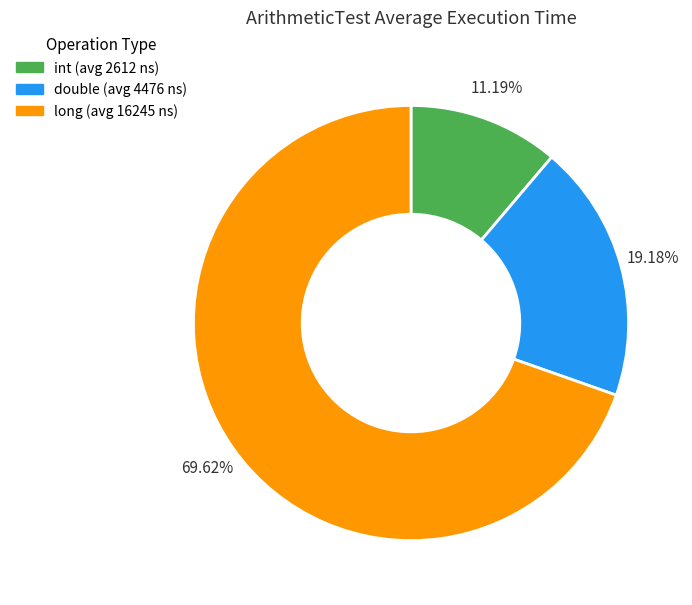

The int slice represents 11% of the pie. True or false?

True